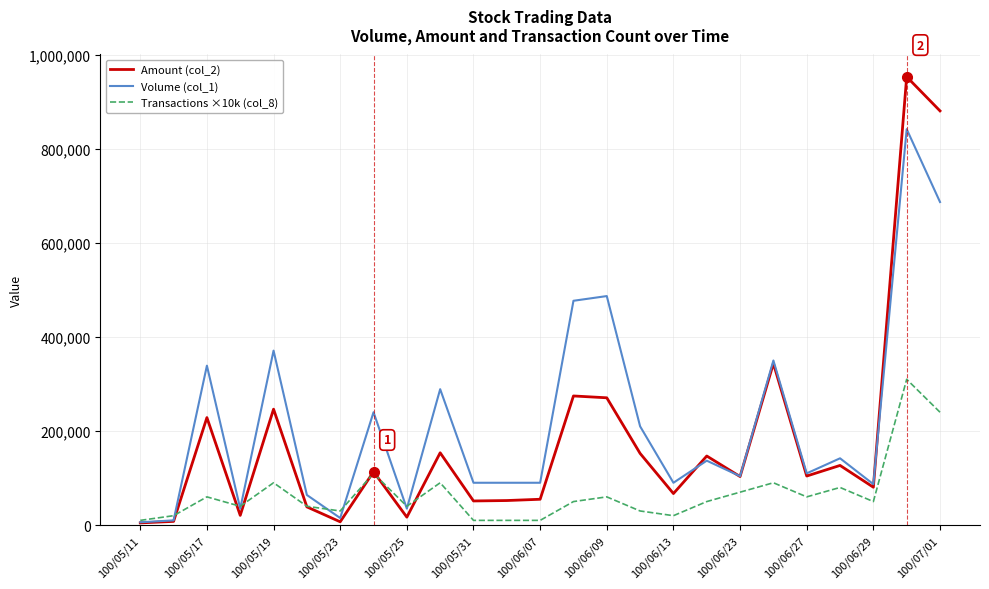

What is the average value of the Amount (col_2) series?

180027